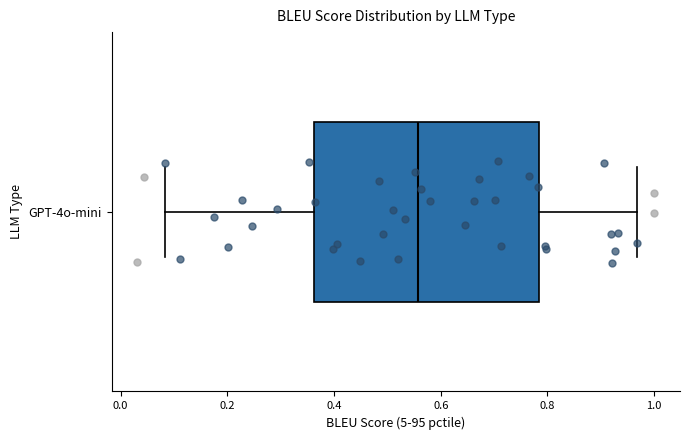

Read this box plot against the x-axis: the position of the median line, the range covered by the box, and the ends of both whiskers. The values are not printed on the chart, so give them approximately, as read against the axis.

median 0.56, box 0.36 to 0.78, whiskers 0.08 to 0.96